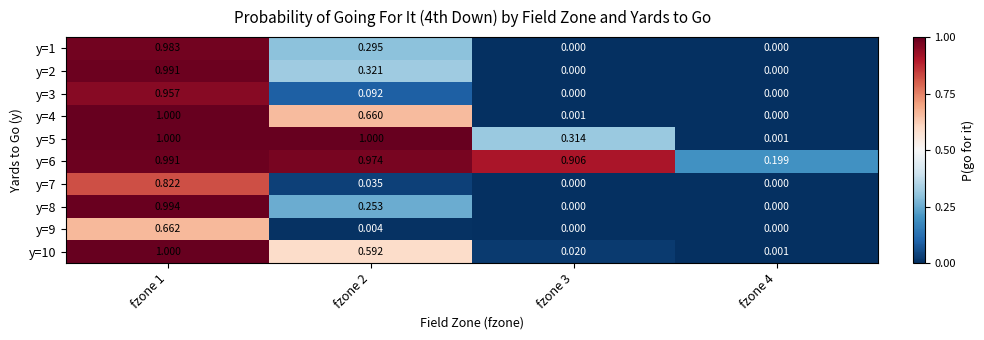

Rank the series at fzone 2 from lowest to highest value.

y=9, y=7, y=3, y=8, y=1, y=2, y=10, y=4, y=6, y=5